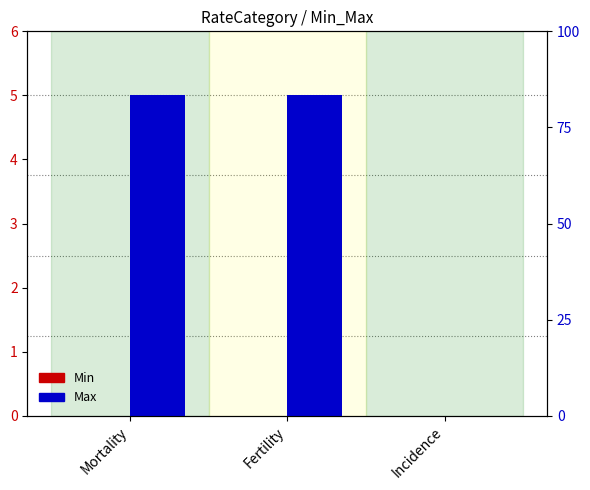

Is it true that Min equals 0 at Fertility?

True